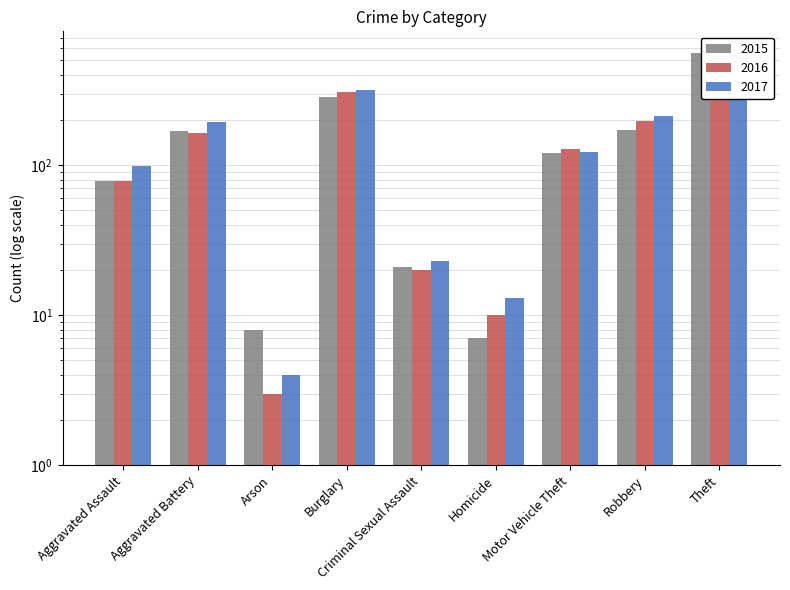

What is the label of the 2nd bar from the right?

Robbery